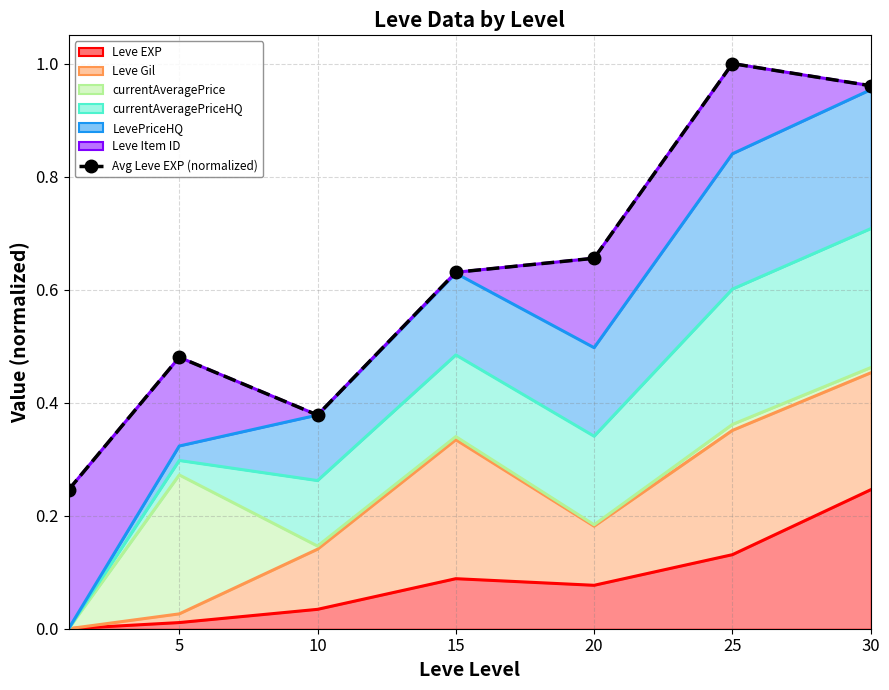

The Leve EXP series shows 0.4 at 30. True or false?

False